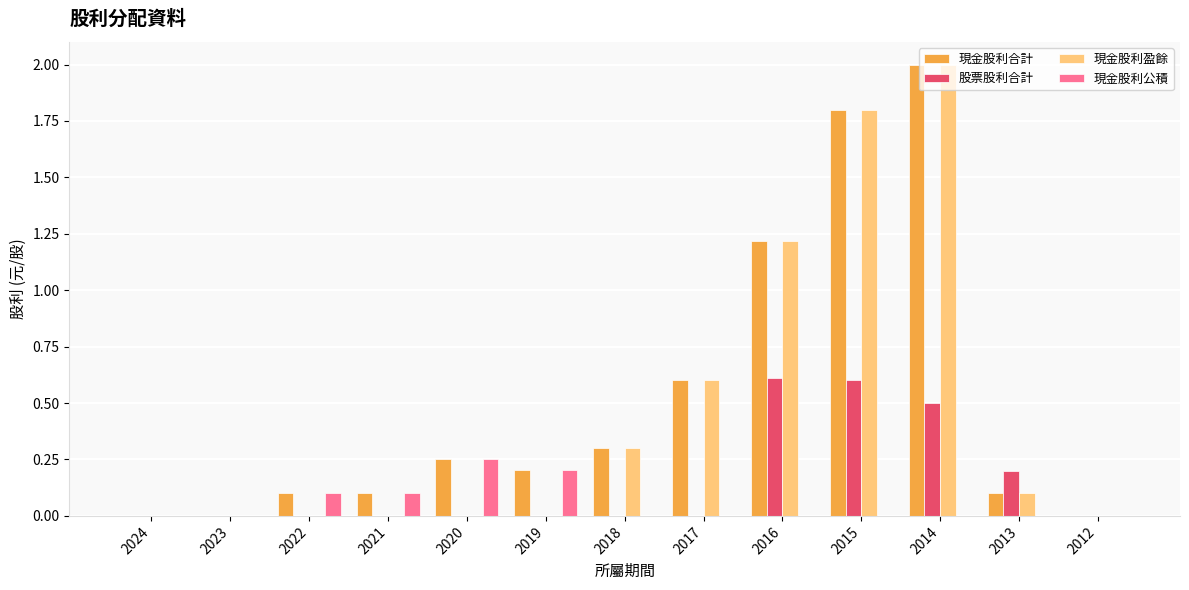

How many categories are shown in the chart?

13